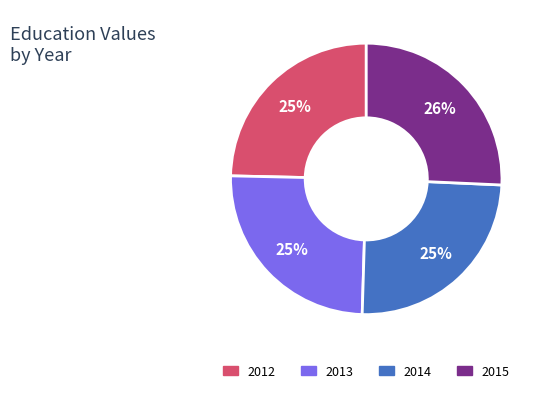

Between 2015 and 2012, which is larger?

2015